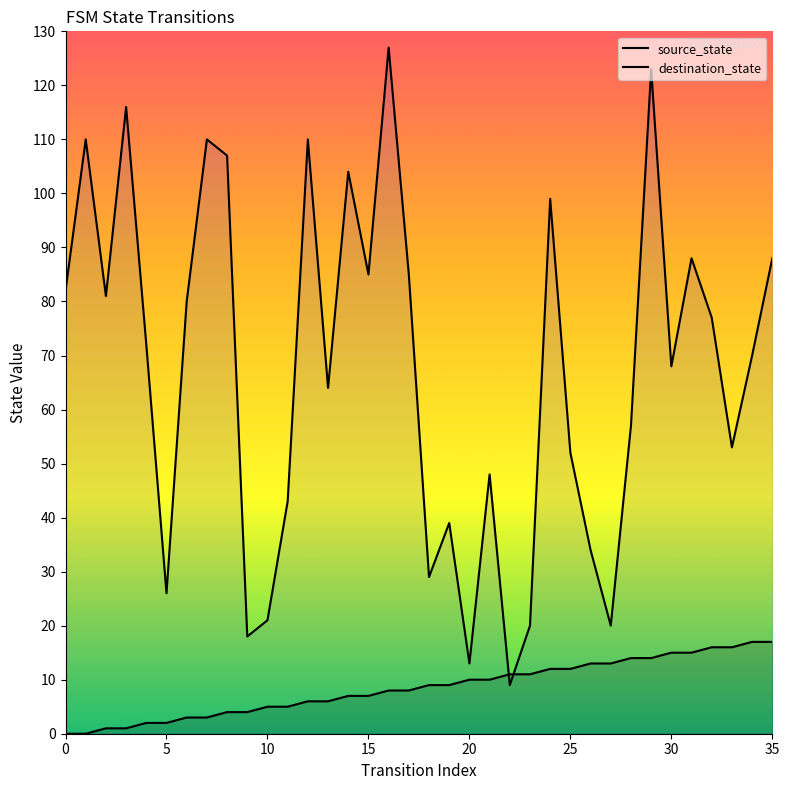

Which series changed the most between 12 and 13?

destination_state